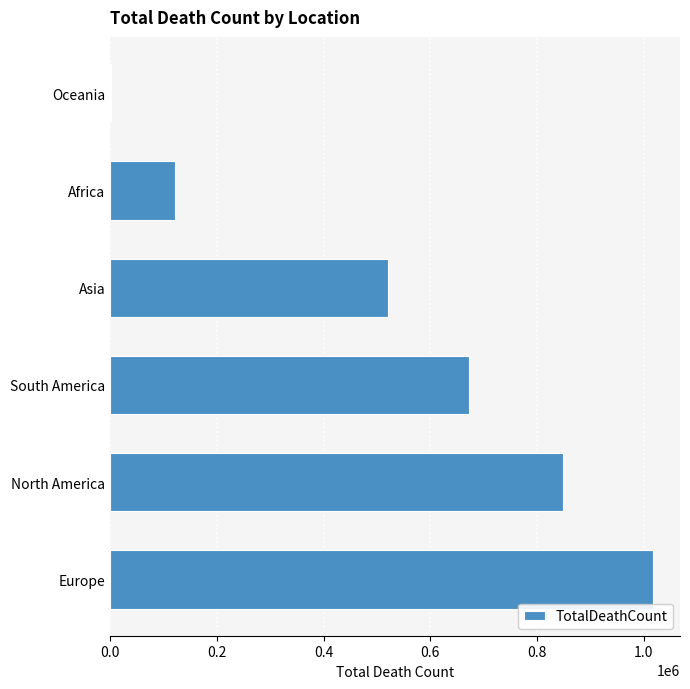

The value at Europe is 606943. True or false?

False